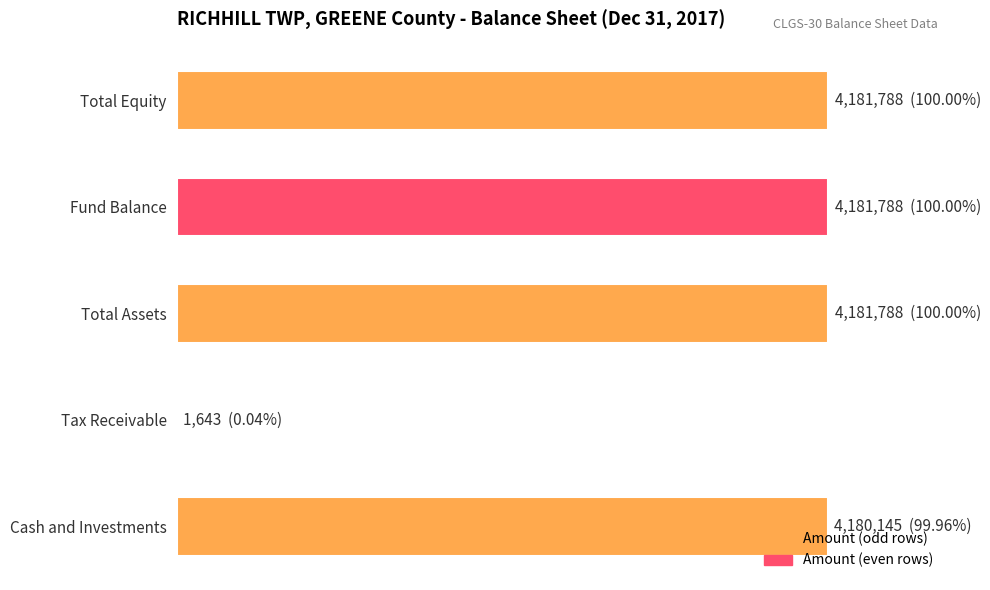

What is the minimum value shown in the chart?

1643